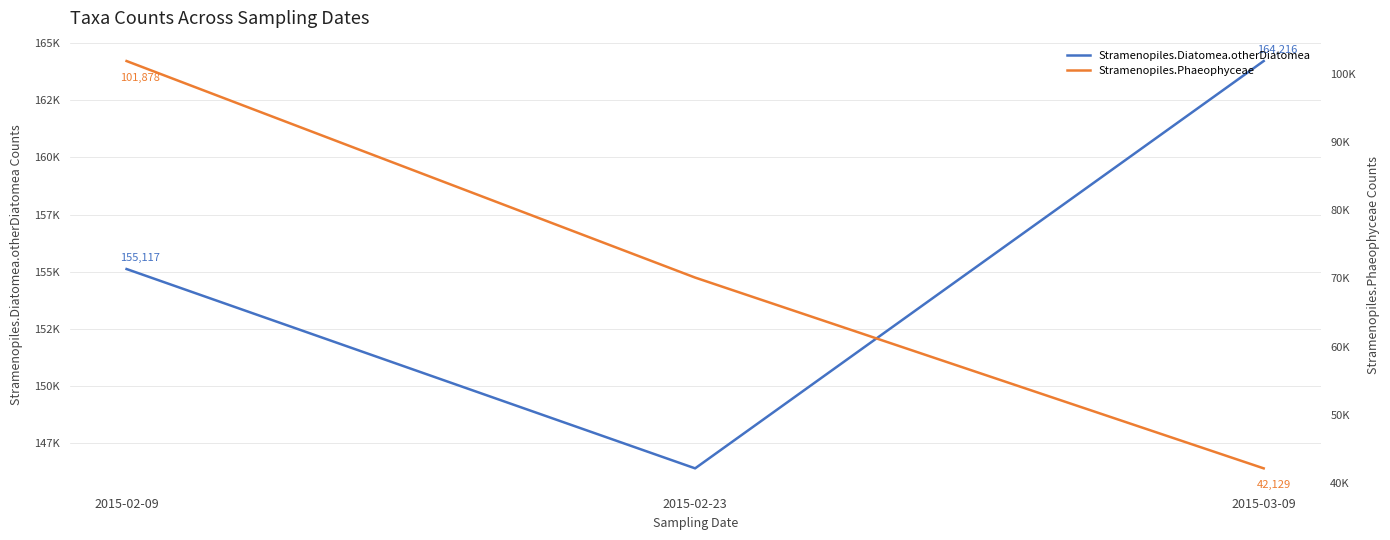

Reading left to right, transcribe all the data shown in this chart.

Stramenopiles.Diatomea.otherDiatomea: 155117	146397	164216
Stramenopiles.Phaeophyceae: 101878	70114	42129